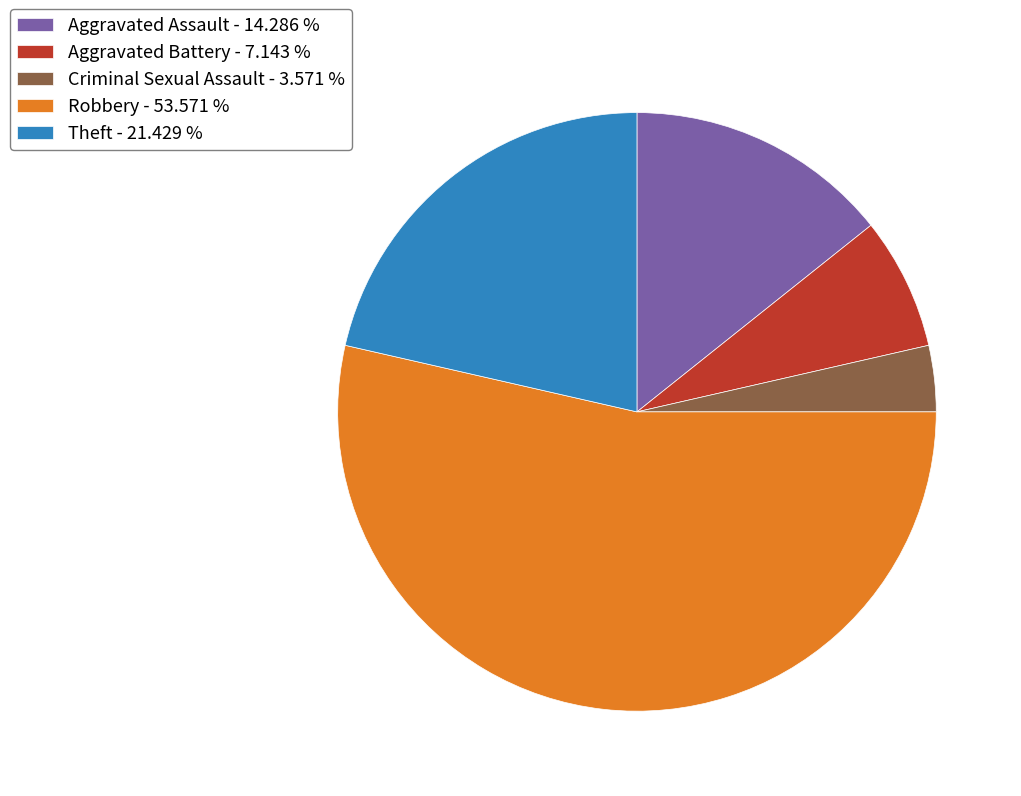

Between Criminal Sexual Assault - 3.571 % and Robbery - 53.571 %, which is larger?

Robbery - 53.571 %